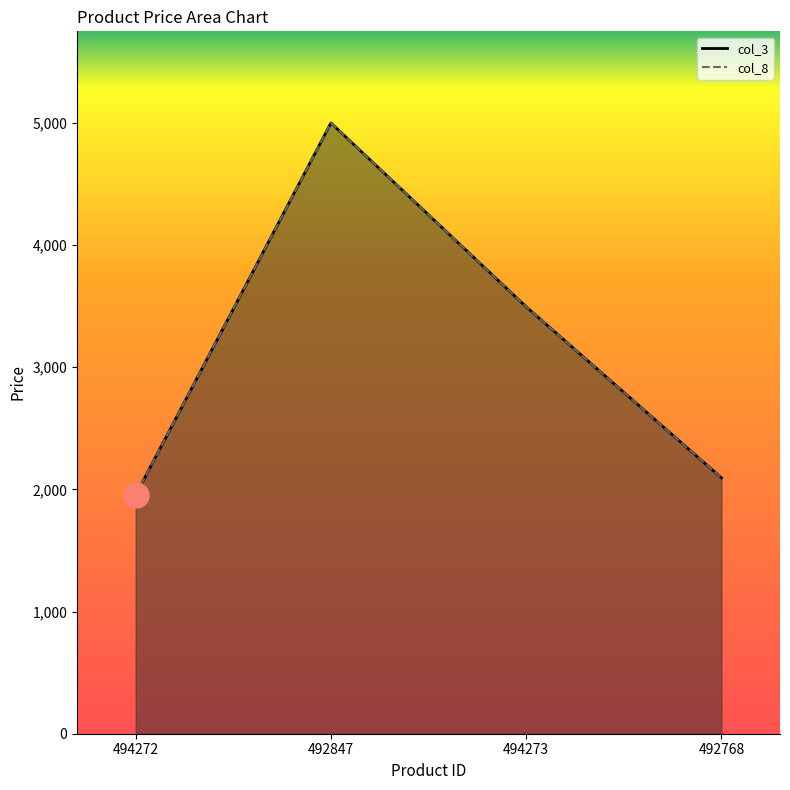

Where does the col_8 series first go above 3495?

492847